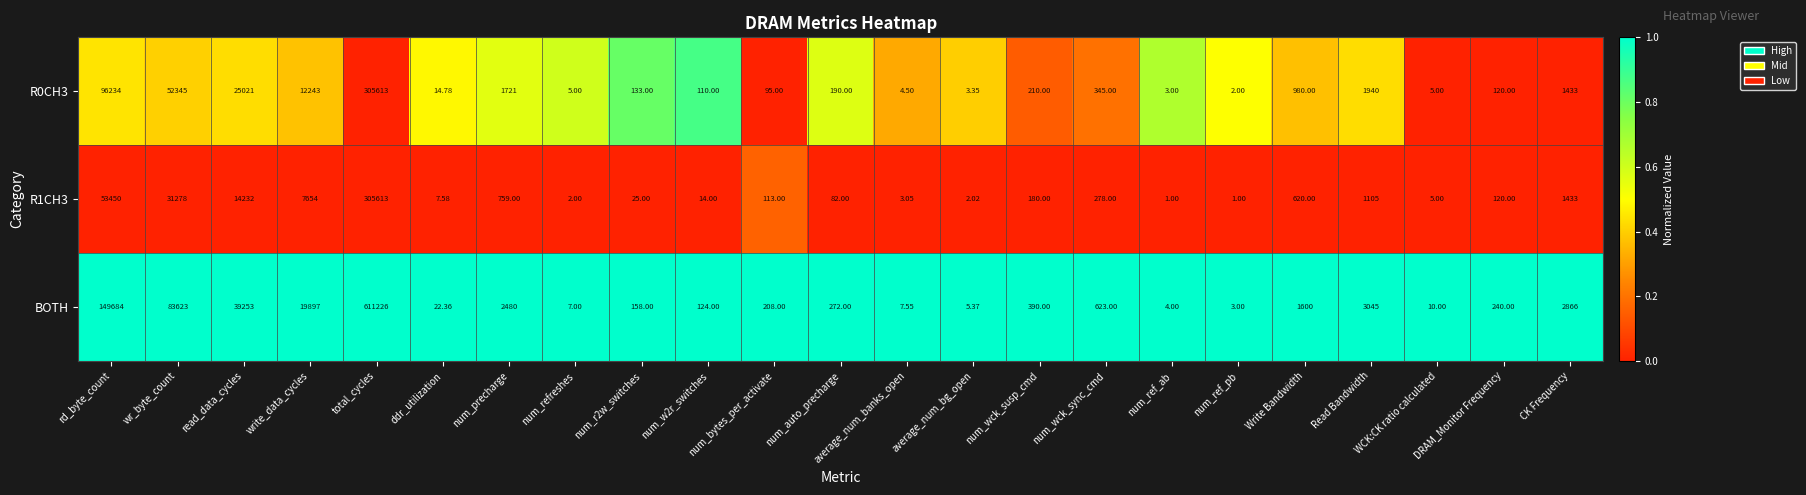

At which label is BOTH closest to 305614?

rd_byte_count